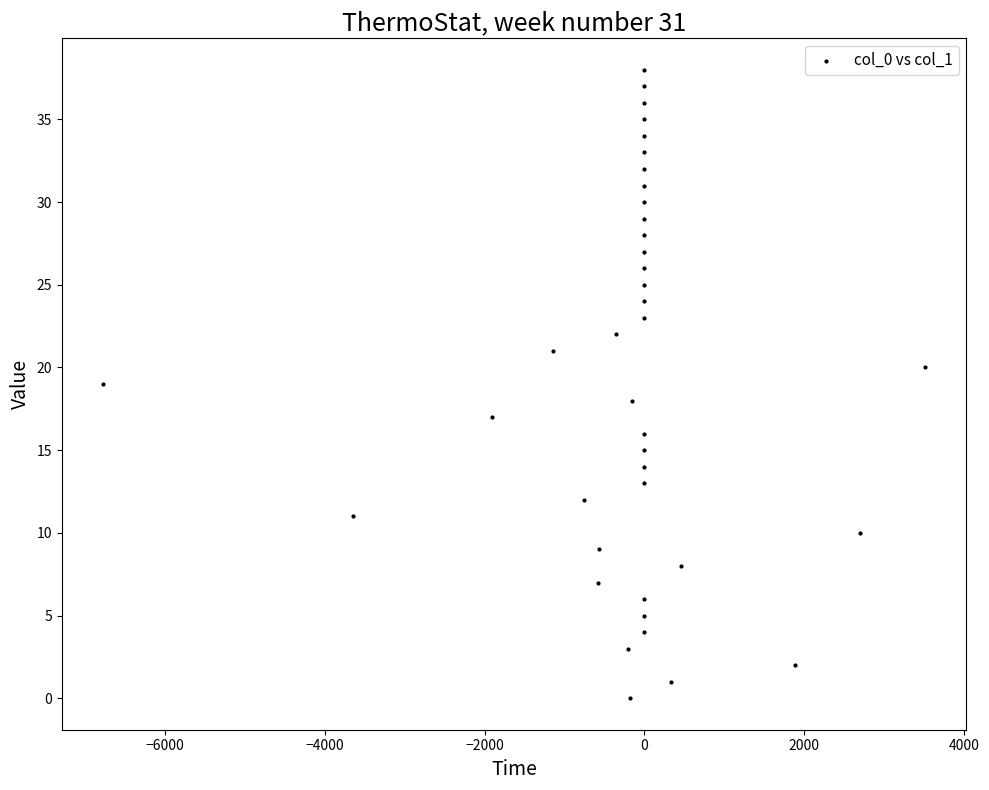

What is the range of Y values (max minus min)?

38